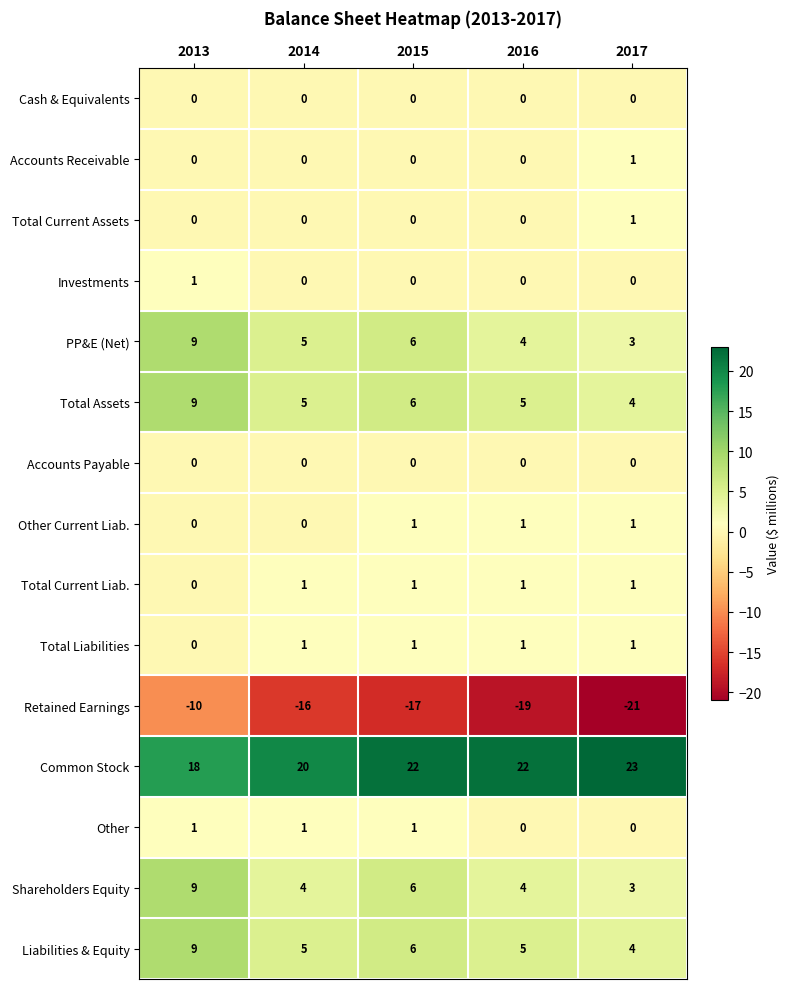

Which series has the largest range (max minus min)?

Retained Earnings